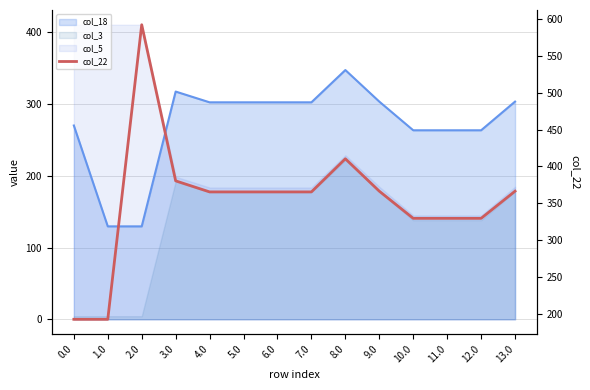

Where is the first local maximum?

2.0